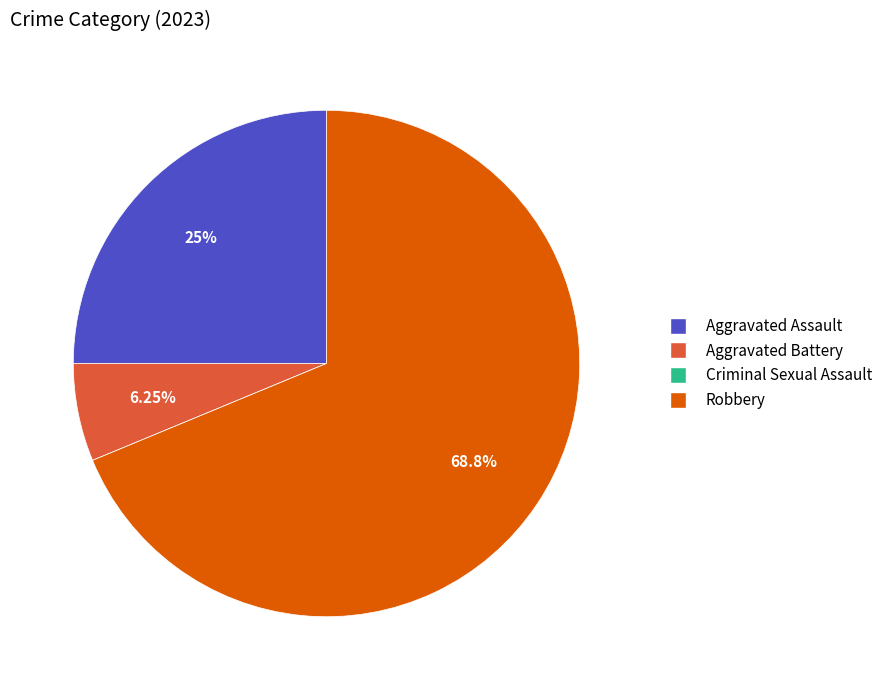

Does any single category account for the majority?

Yes